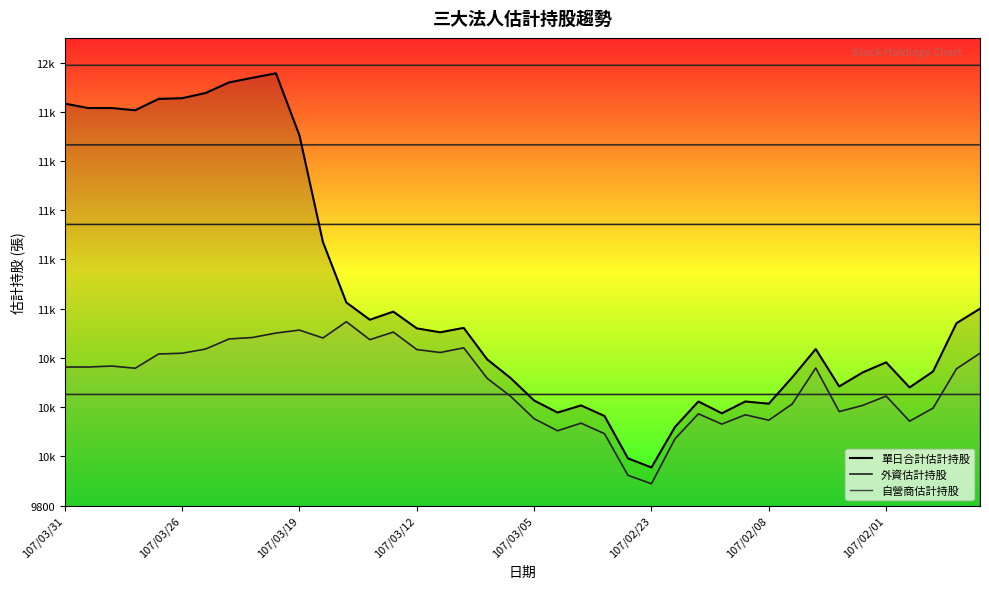

Which series has the largest range (max minus min)?

單日合計估計持股